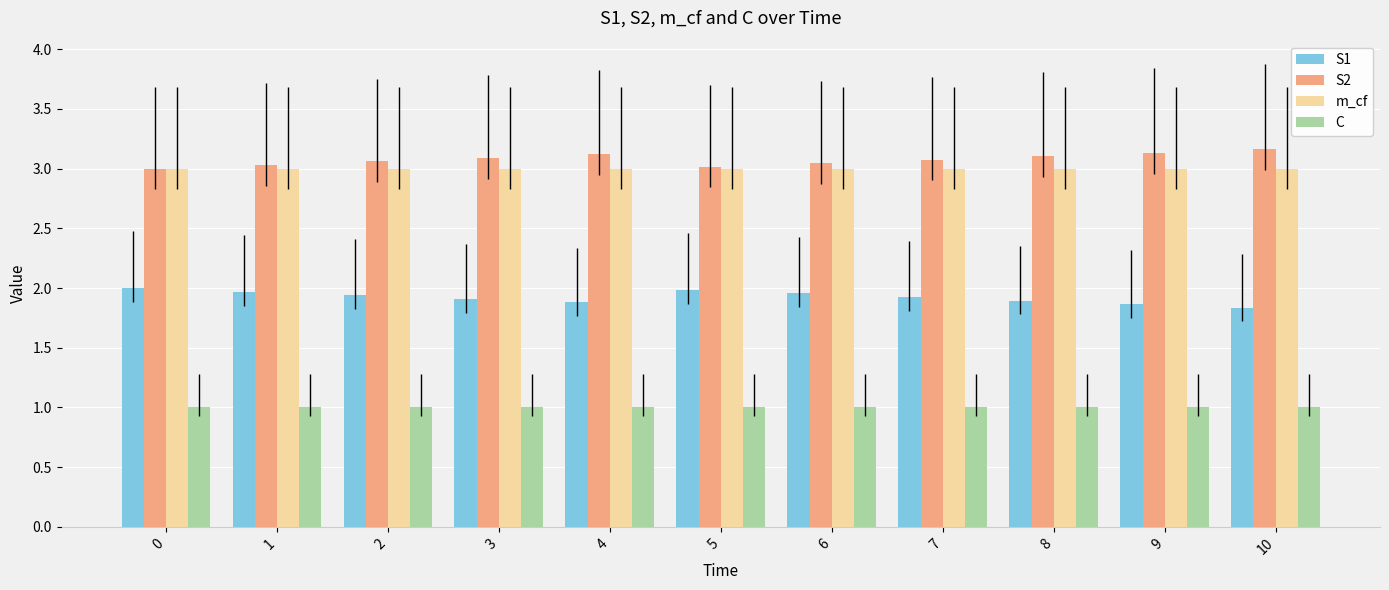

Is the value of m_cf at 0 greater than the value of S2 at 3?

No